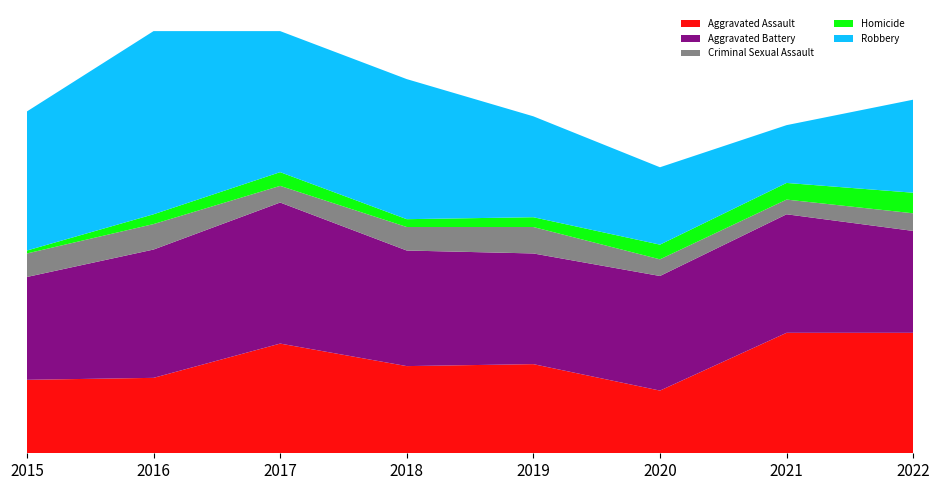

Reading left to right, transcribe all the data shown in this chart.

Aggravated Assault: 75	77	112	89	91	64	123	123
Aggravated Battery: 105	131	144	118	113	117	121	104
Criminal Sexual Assault: 24	26	17	24	27	17	15	18
Homicide: 3	10	14	8	10	15	17	21
Robbery: 142	187	144	143	103	79	59	95